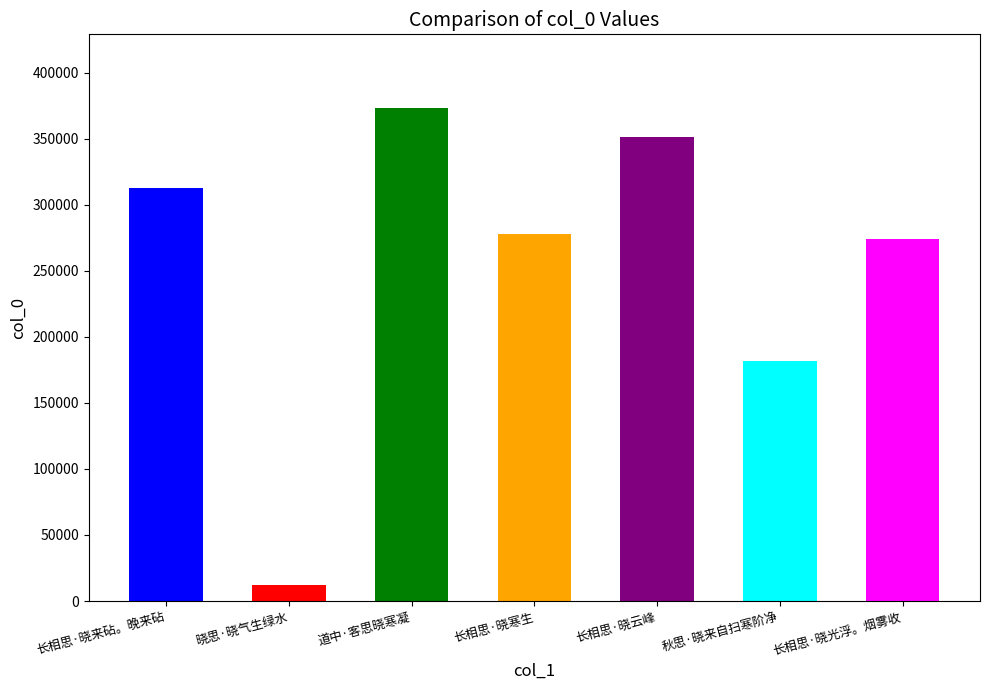

Which category has the highest value across all series?

道中·客思晓寒凝